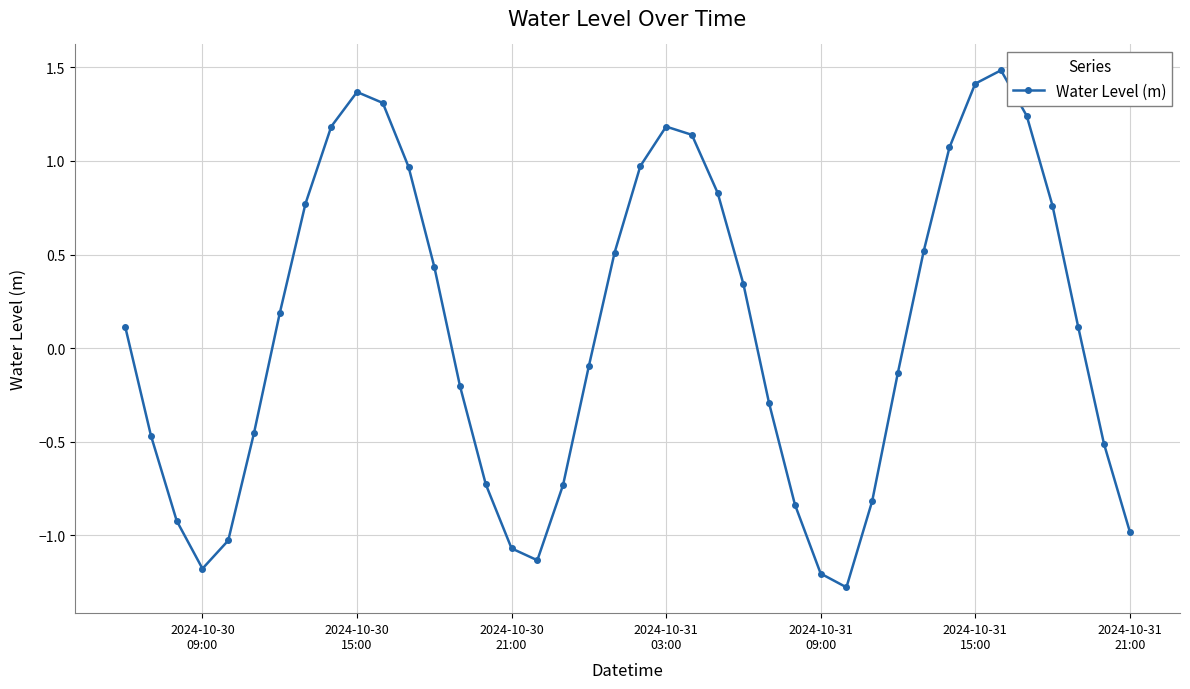

What is the difference between the second highest and minimum values?

2.7